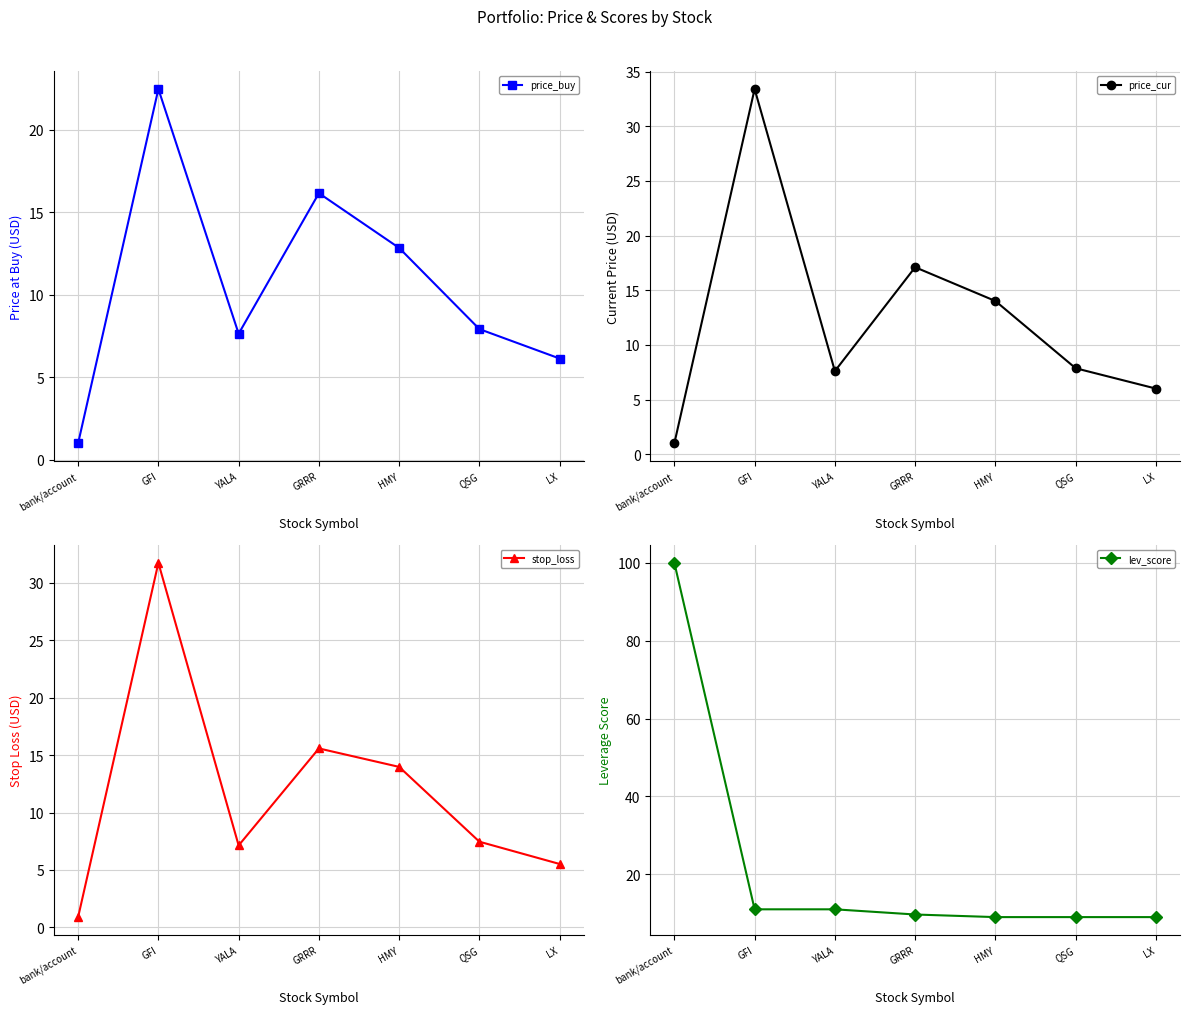

What is the label of the 2nd point from the right?

QSG